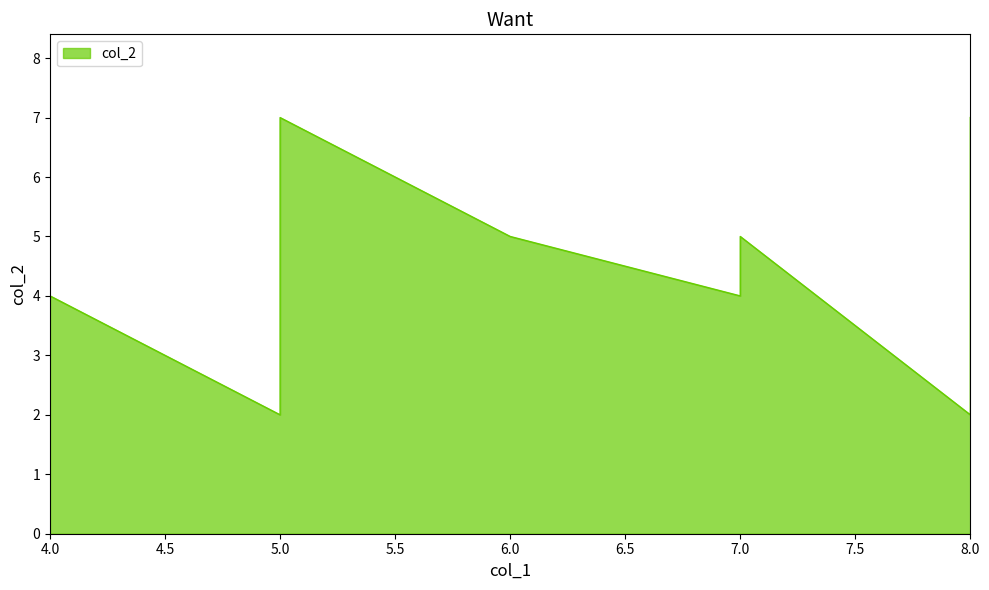

What is the difference between the maximum and second lowest values?

5